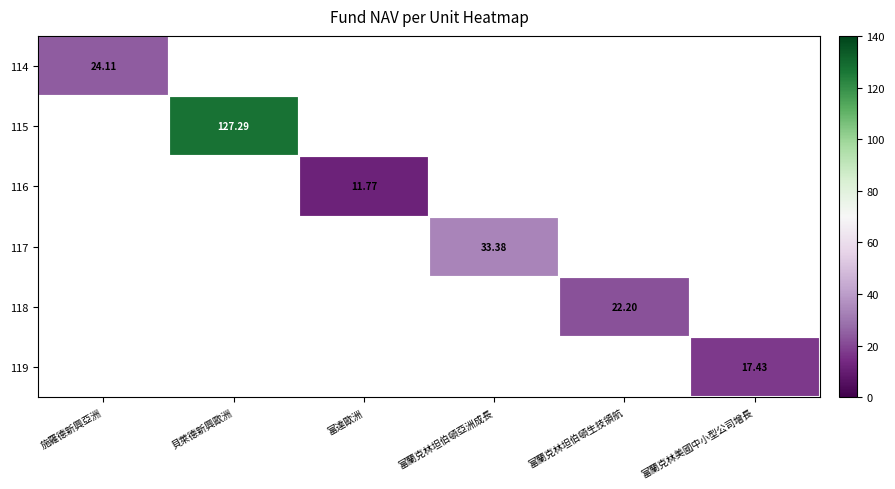

At which category does the chart reach its minimum across all series?

富達歐洲